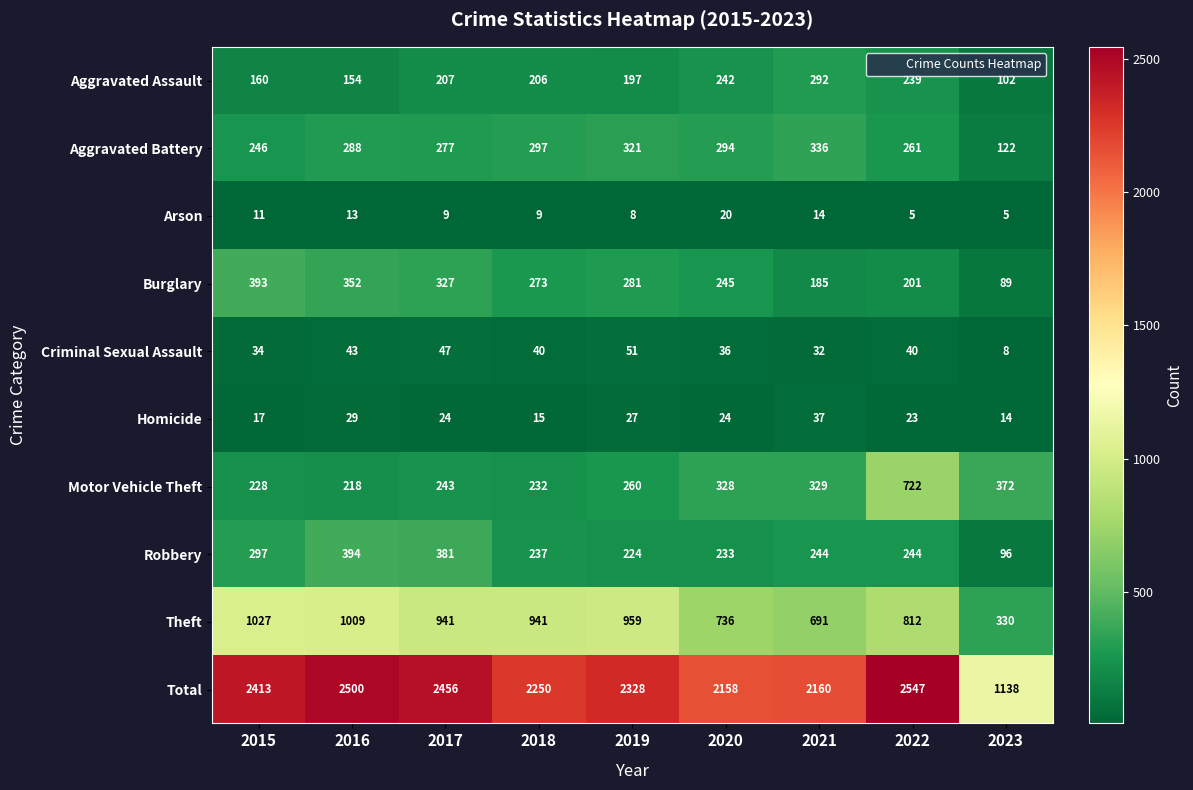

Is it true that Criminal Sexual Assault equals 60 at 2022?

False